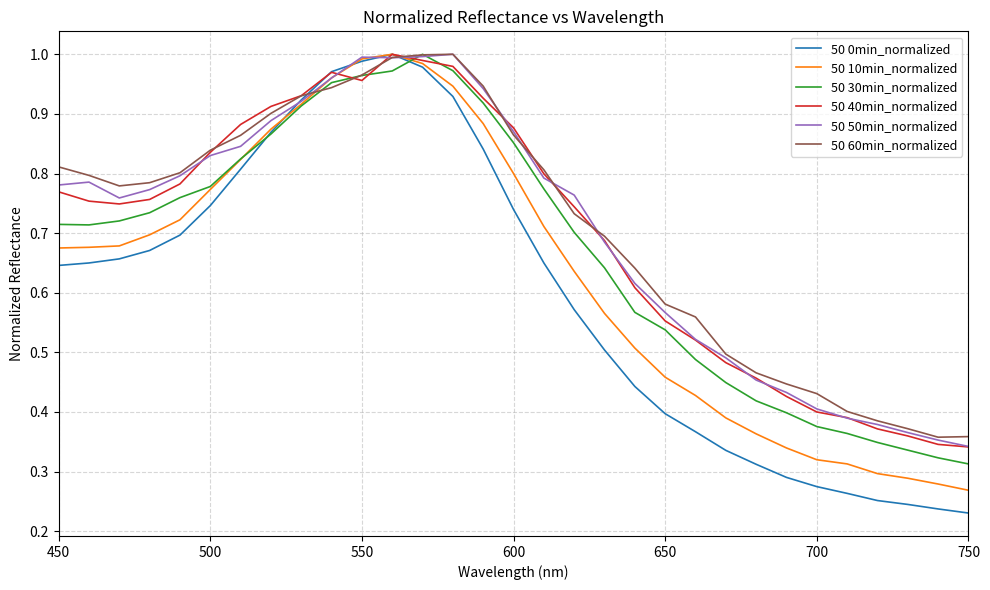

Which series has the widest spread of values?

50 0min_normalized